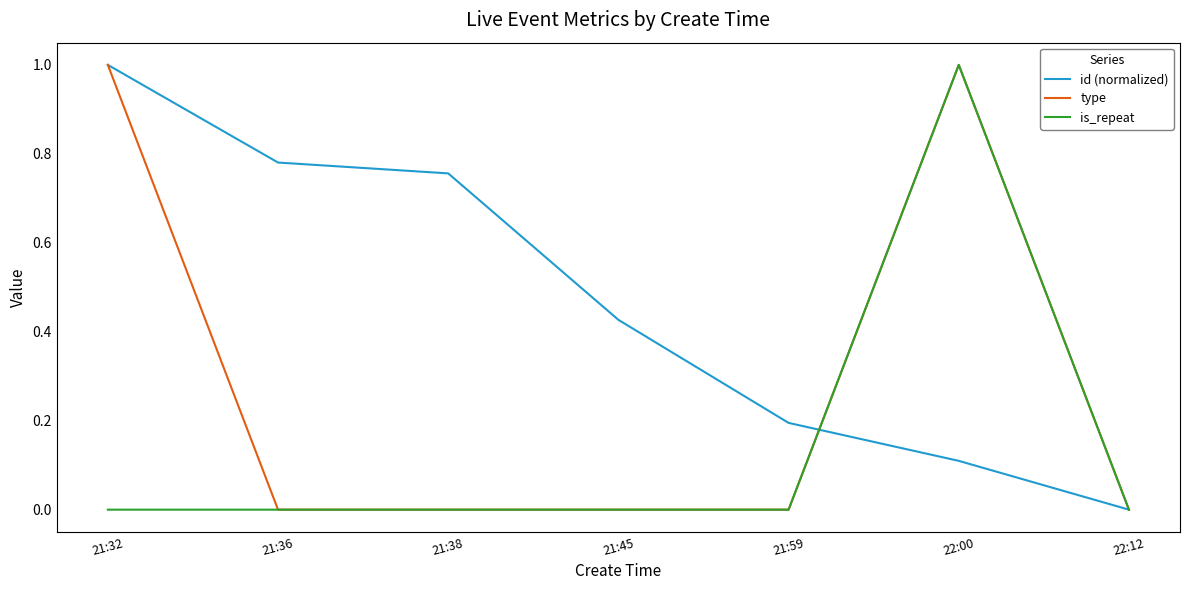

Which series has the largest total across all categories?

id (normalized)